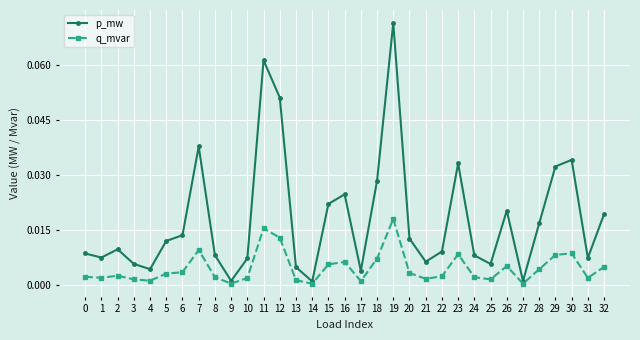

Is this an area chart (filled region under the line)?

No